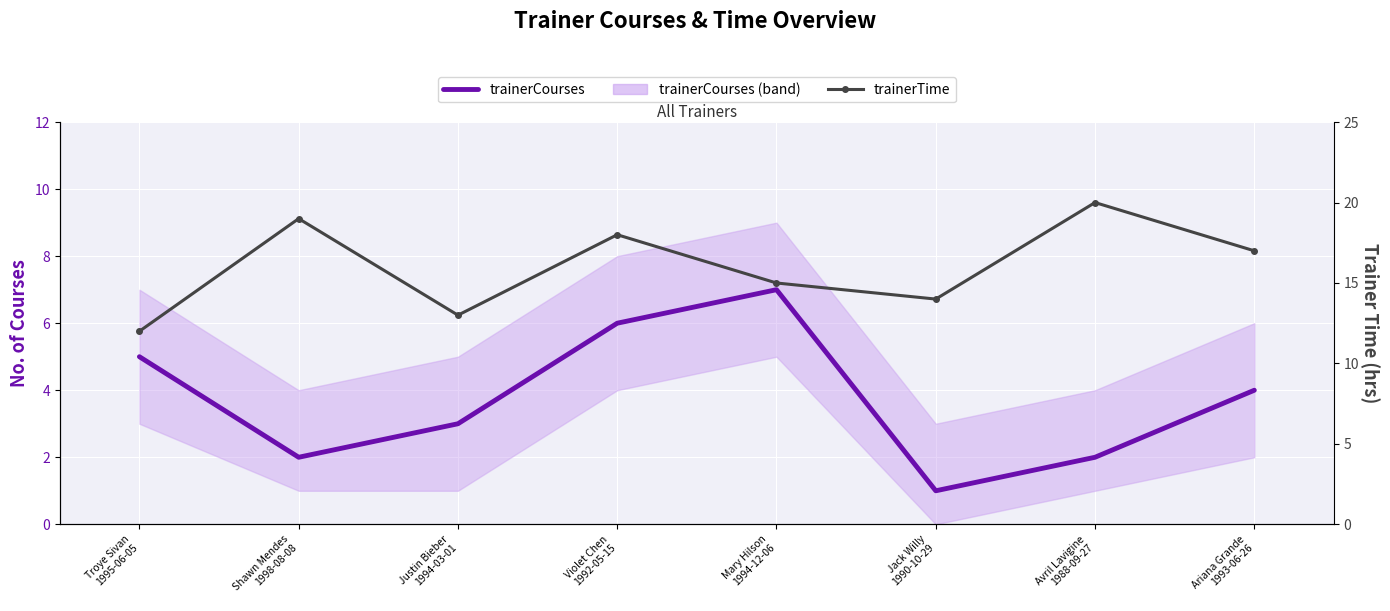

What is the sum of all trainerCourses values?

30